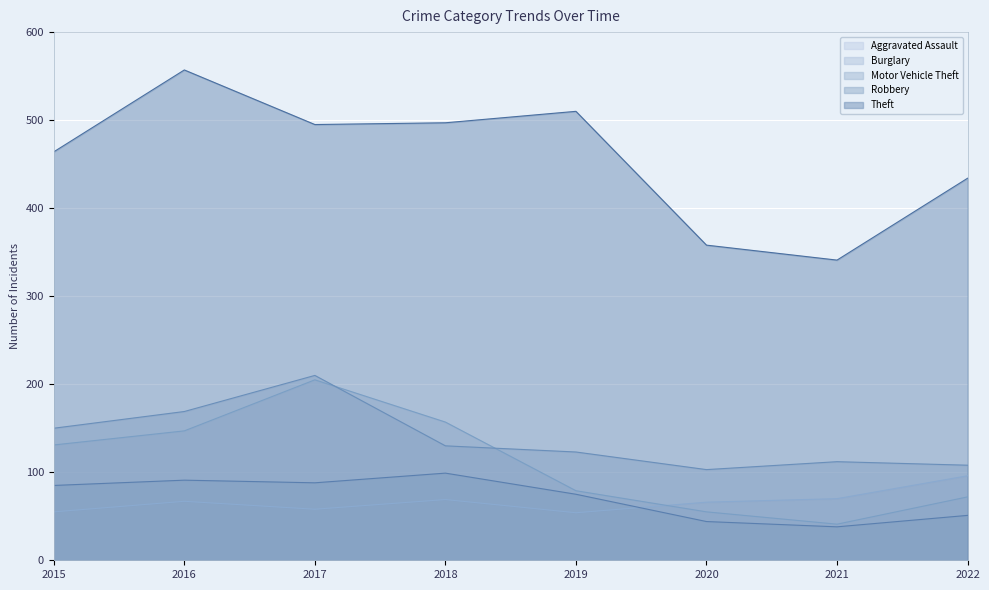

What is the value of the Robbery point at the 5th from the left?

75